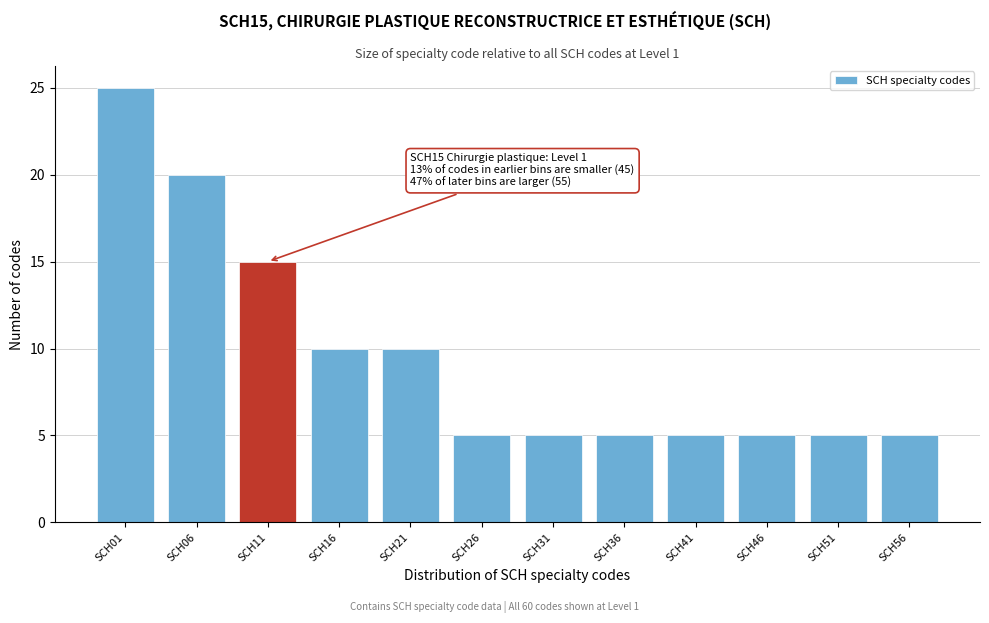

Reading left to right, what are all the values shown in this chart?

25	20	15	10	10	5	5	5	5	5	5	5